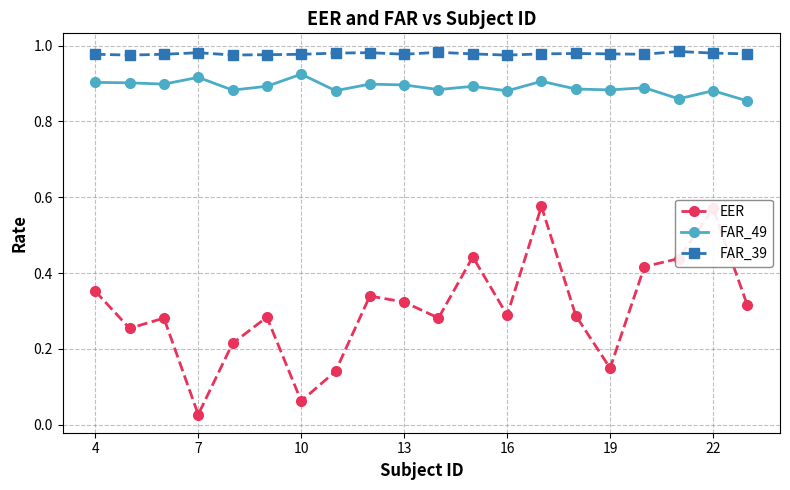

What is the difference between the maximum and second lowest values in the EER series?

0.5